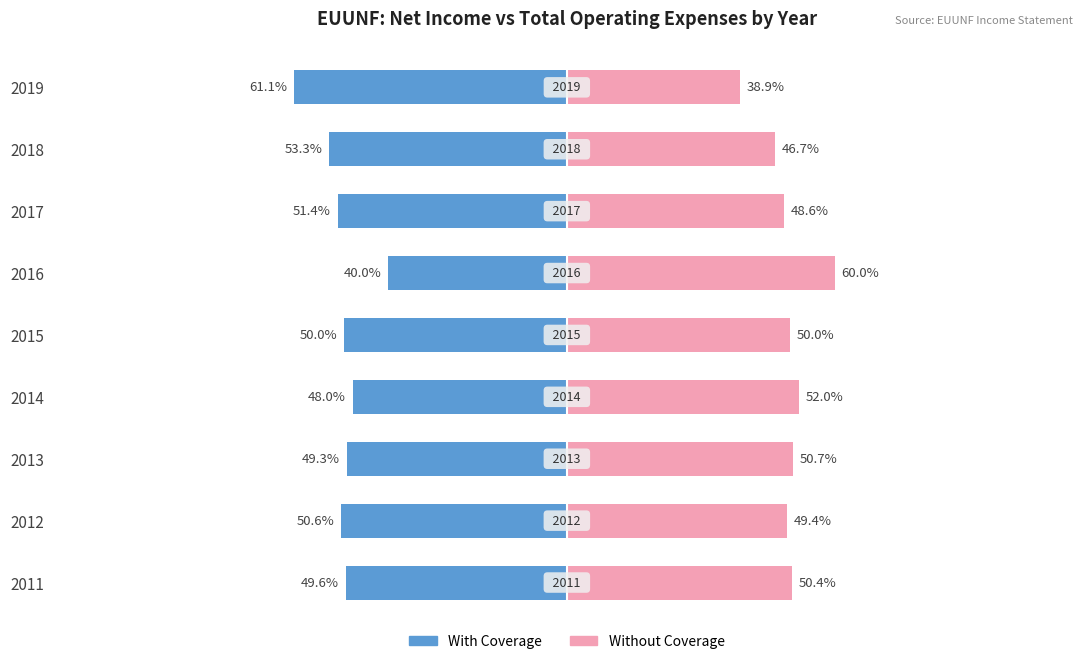

Is the value of With Coverage at 2018 greater than the value of Without Coverage at 2017?

No